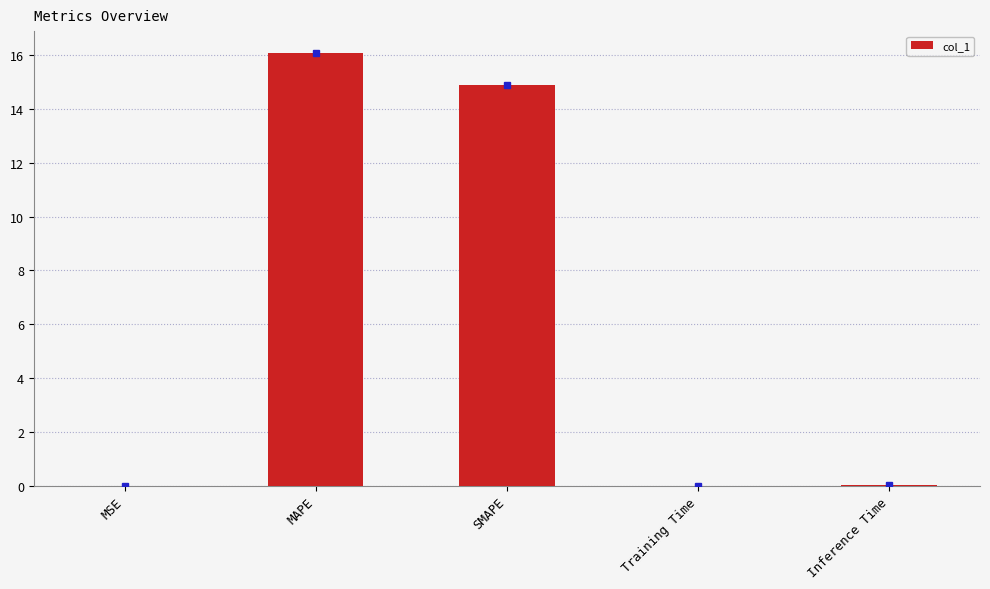

Are the bars grouped side by side (vs. stacked)?

No